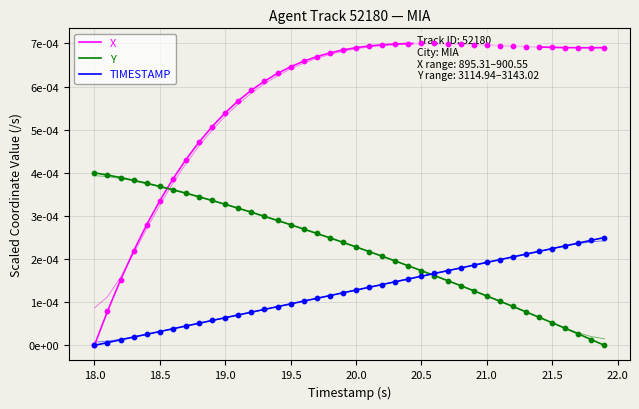

What are all the series names shown in the legend?

X, Y, TIMESTAMP